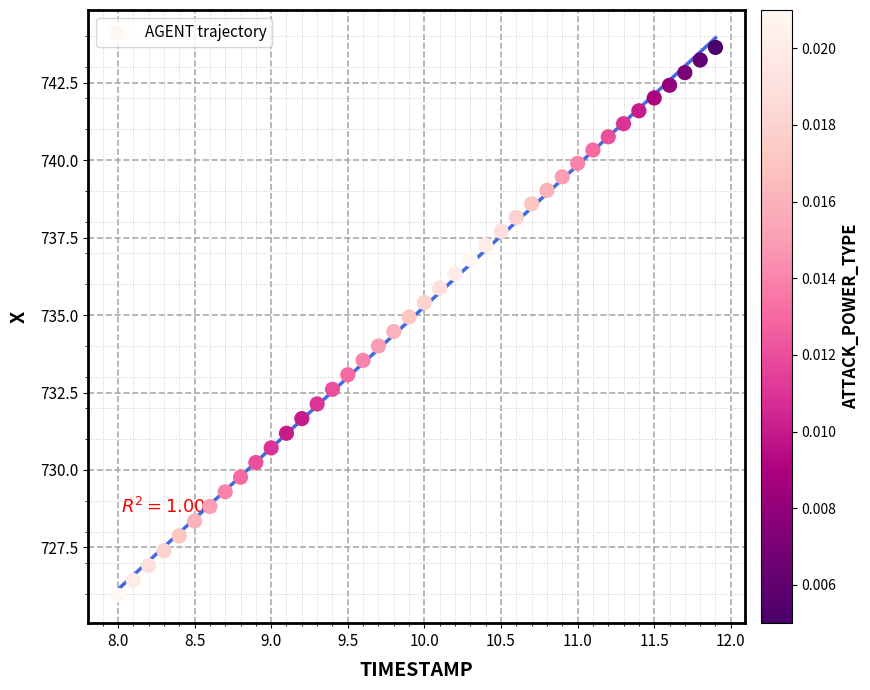

What is the range of X values (max minus min)?

3.9